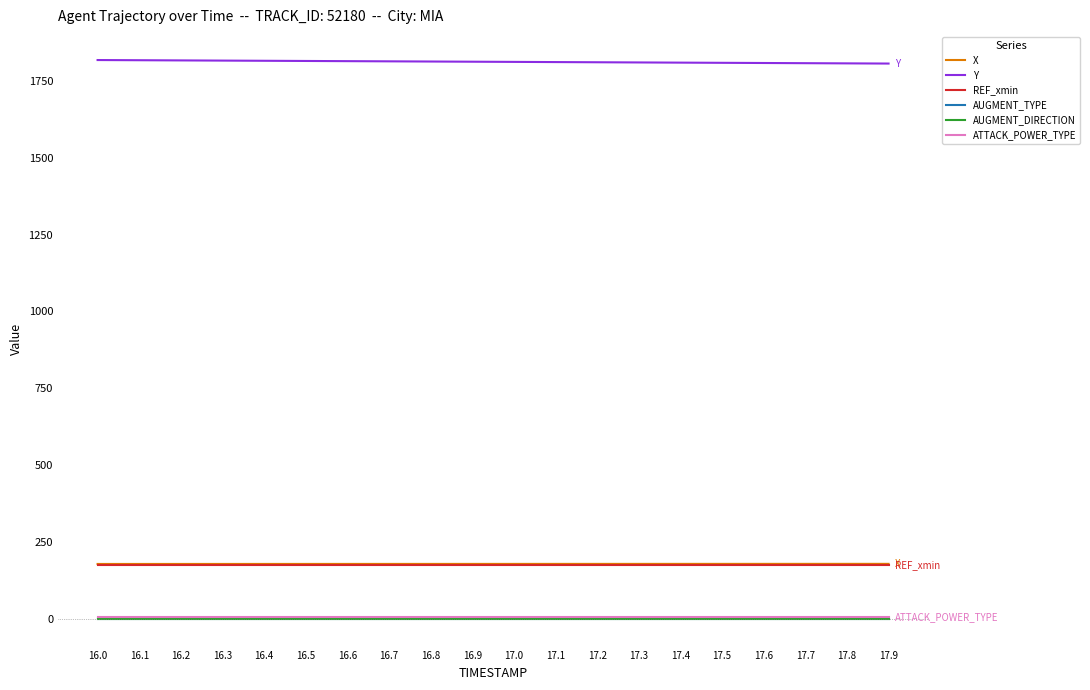

Does the chart display data point markers on the line(s)?

No